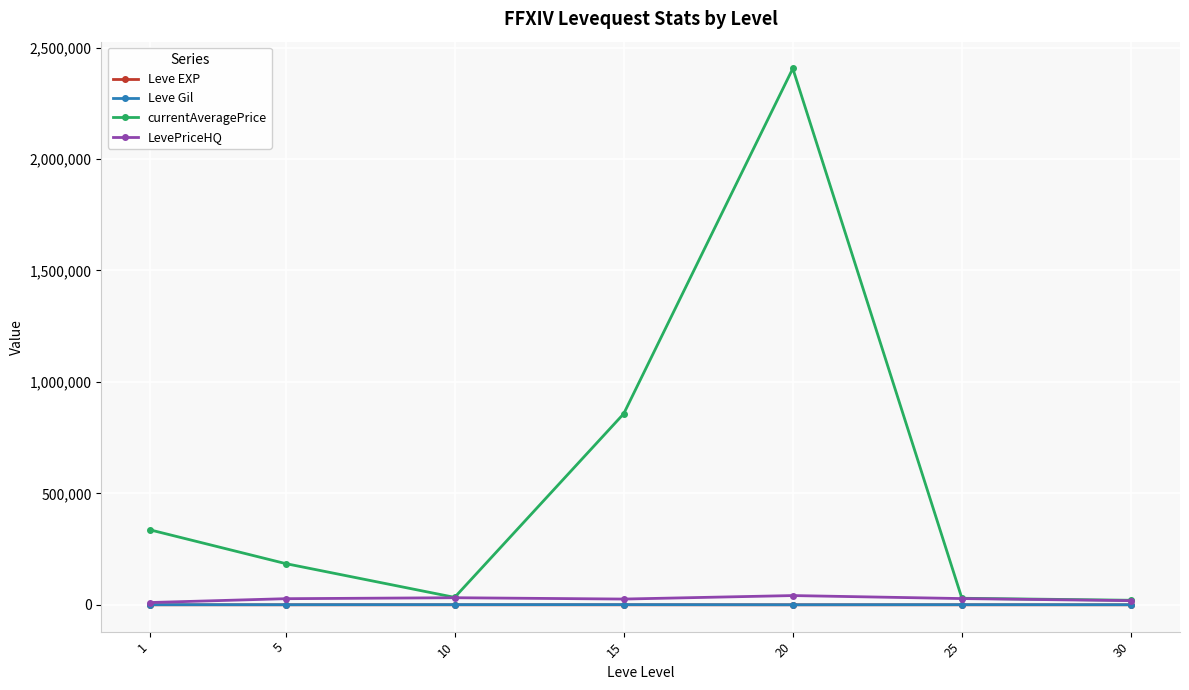

What is the value of the currentAveragePrice point at the 4th from the left?

857433.3